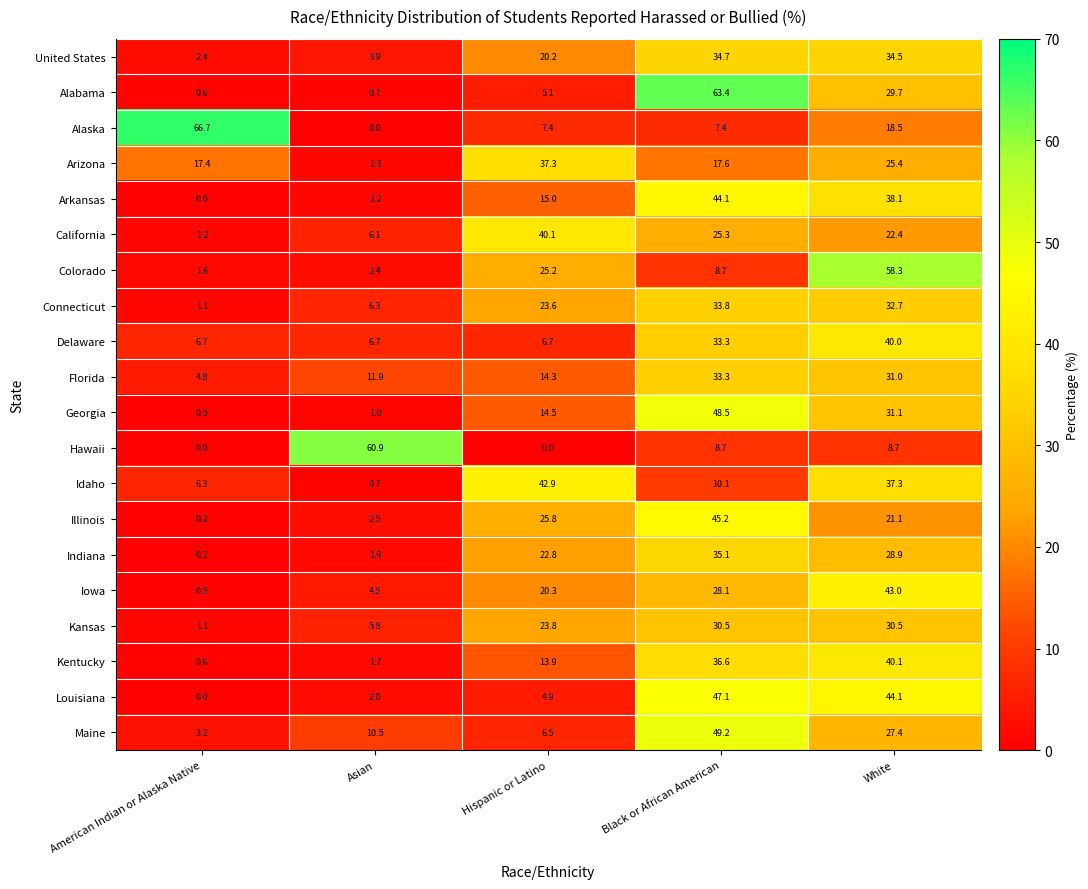

Where does the Idaho series first go above 10?

Hispanic or Latino